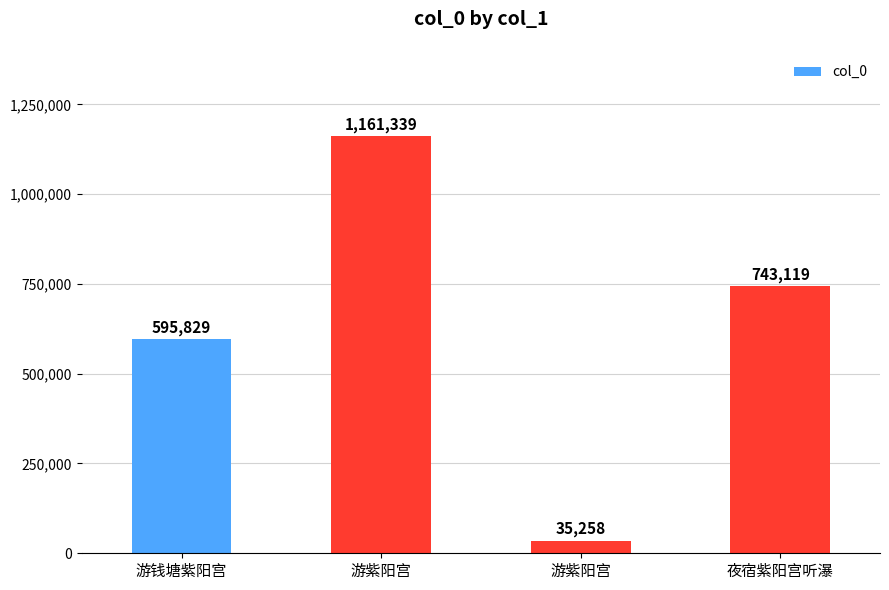

Between 游紫阳宫 and 夜宿紫阳宫听瀑, which is larger?

夜宿紫阳宫听瀑